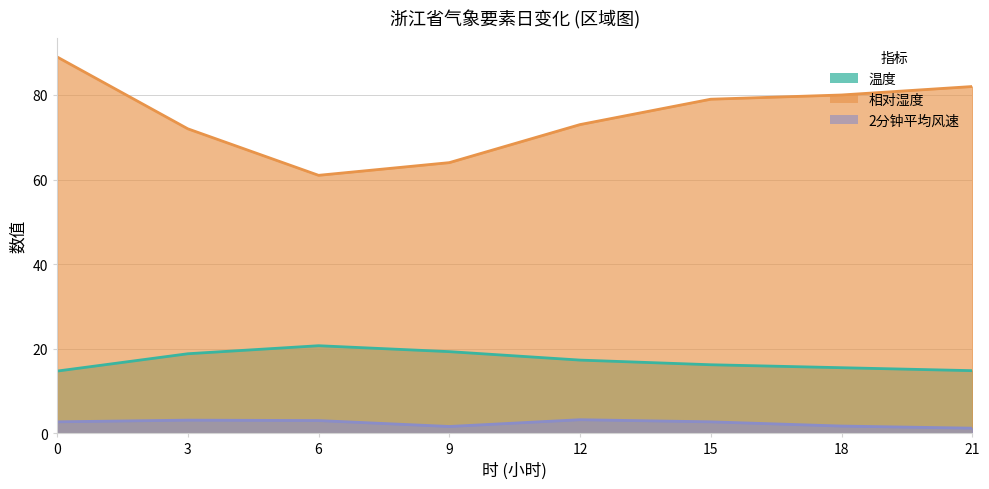

What is the difference between the second highest and second lowest values in the 相对湿度 series?

18.0